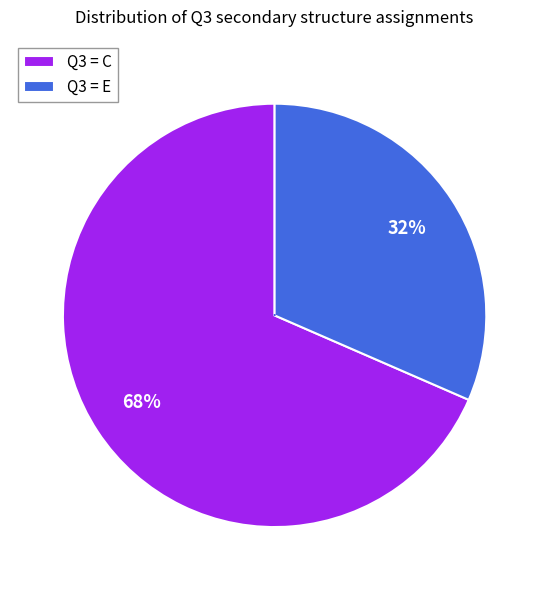

Rank the categories by value from highest to lowest.

C, E